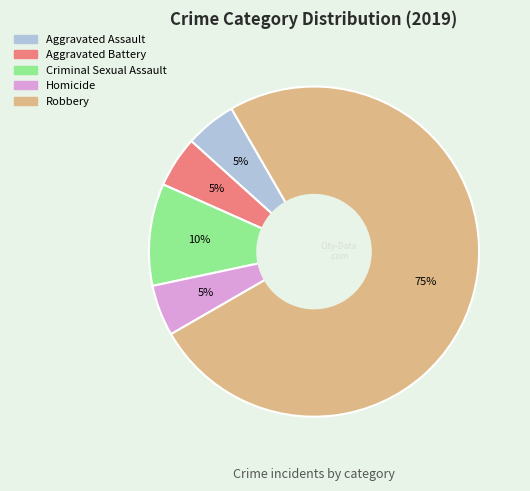

Does any single category account for the majority?

Yes